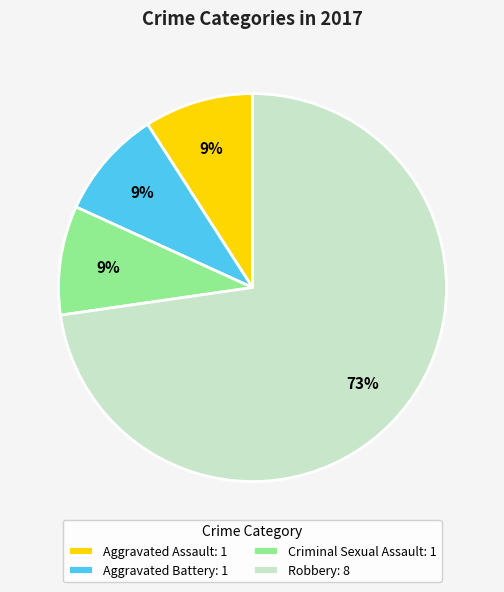

Which slice is the largest?

Robbery